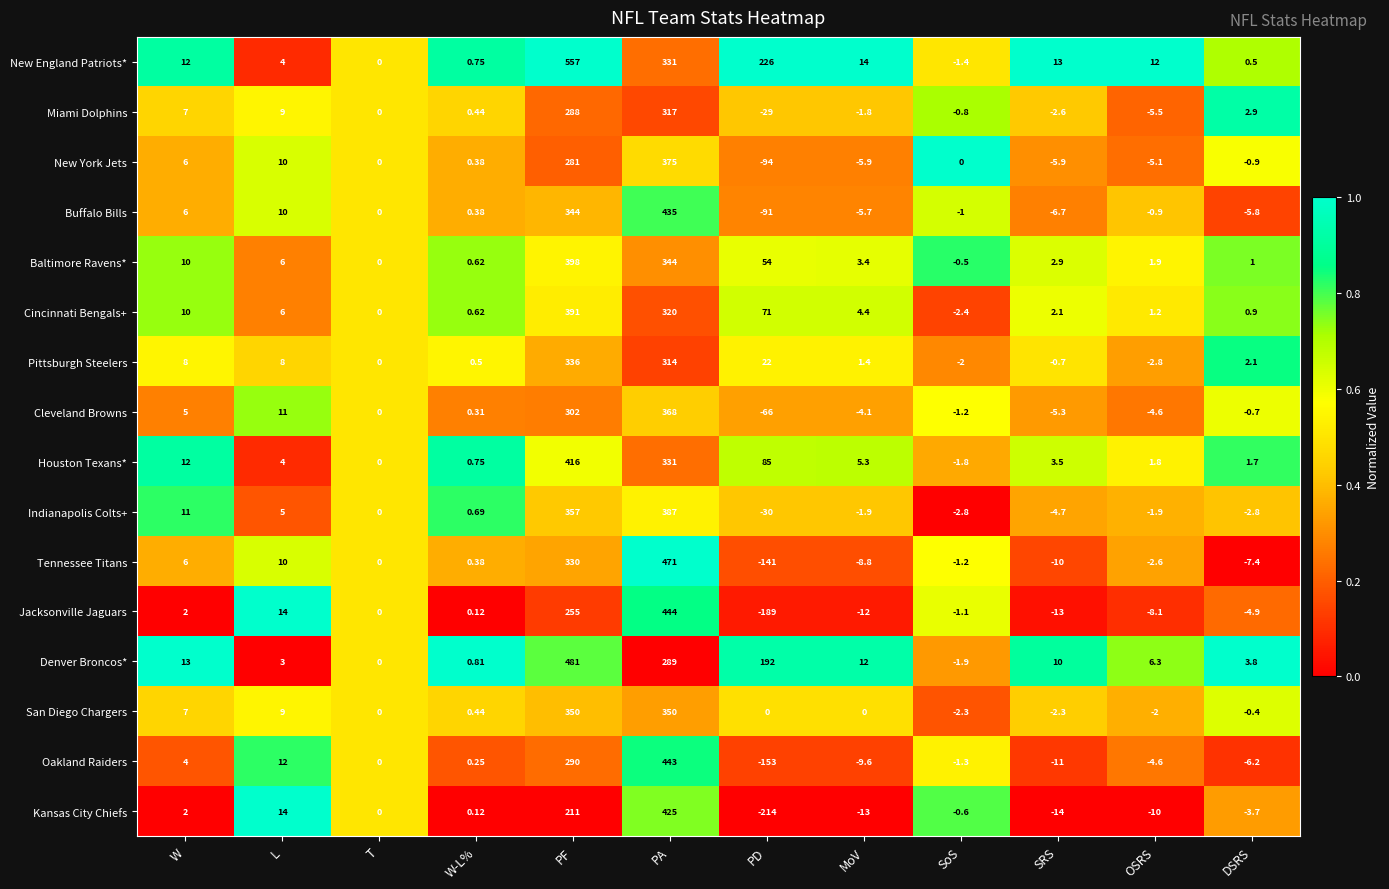

List the series in order of their peak value, lowest first.

Miami Dolphins, Pittsburgh Steelers, San Diego Chargers, Cleveland Browns, New York Jets, Indianapolis Colts+, Cincinnati Bengals+, Baltimore Ravens*, Houston Texans*, Kansas City Chiefs, Buffalo Bills, Oakland Raiders, Jacksonville Jaguars, Tennessee Titans, Denver Broncos*, New England Patriots*